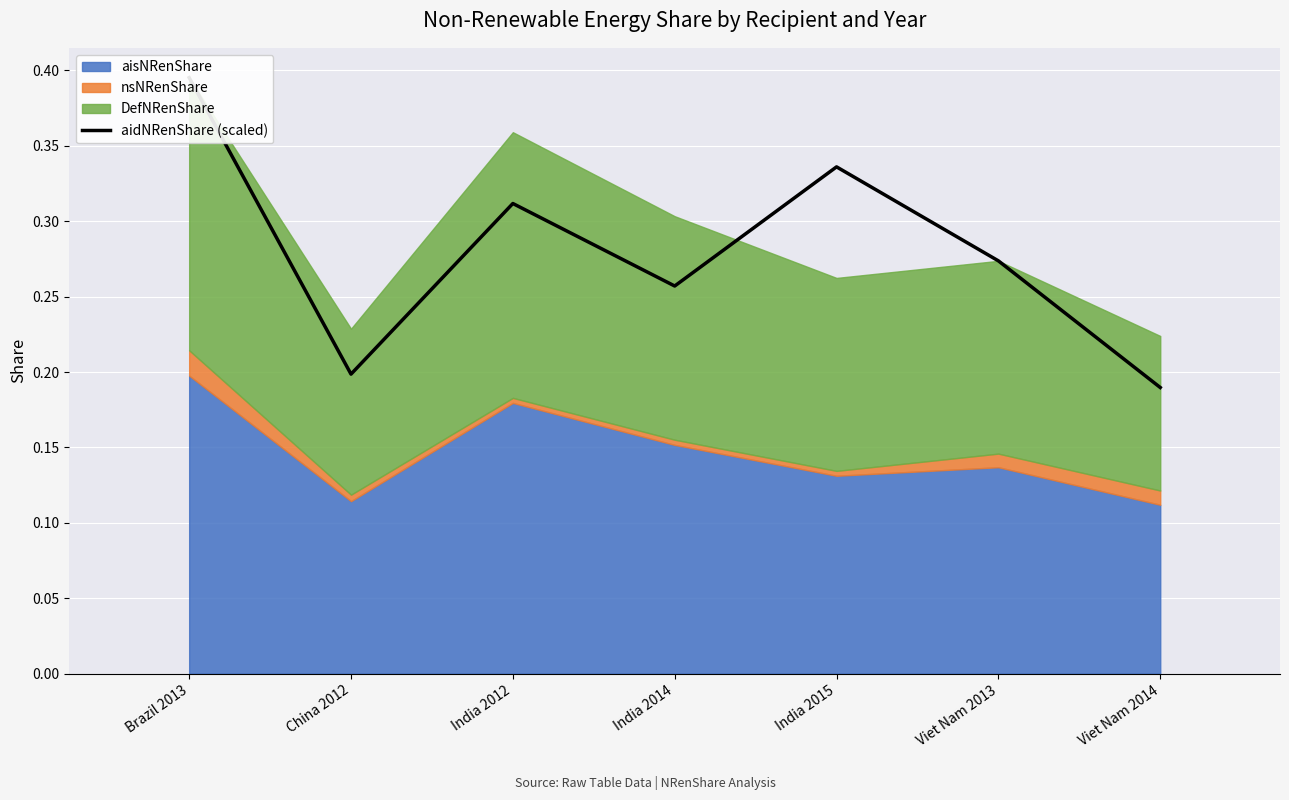

At which category does the chart reach its minimum across all series?

Viet Nam 2014